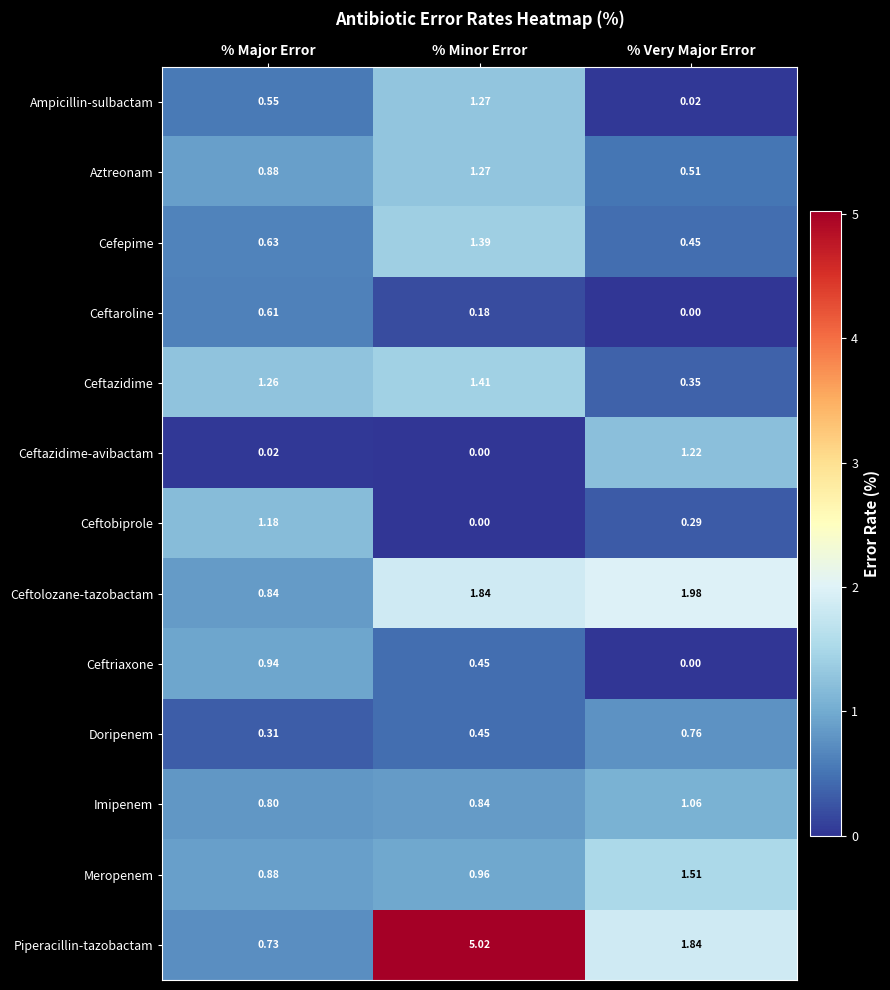

List the labels in order of Ceftriaxone value, smallest first.

% Very Major Error, % Minor Error, % Major Error